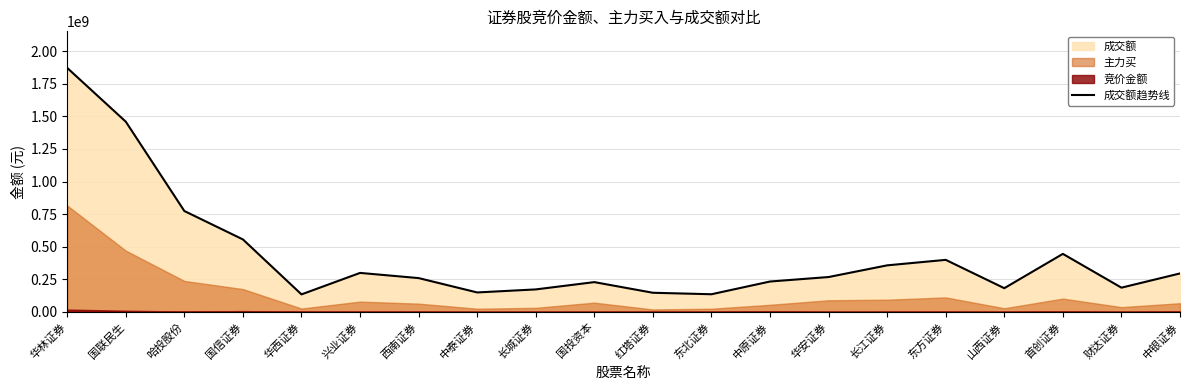

Rank the categories by value from lowest to highest.

华西证券, 东北证券, 红塔证券, 中泰证券, 长城证券, 山西证券, 财达证券, 国投资本, 中原证券, 西南证券, 华安证券, 中银证券, 兴业证券, 长江证券, 东方证券, 首创证券, 国信证券, 哈投股份, 国联民生, 华林证券